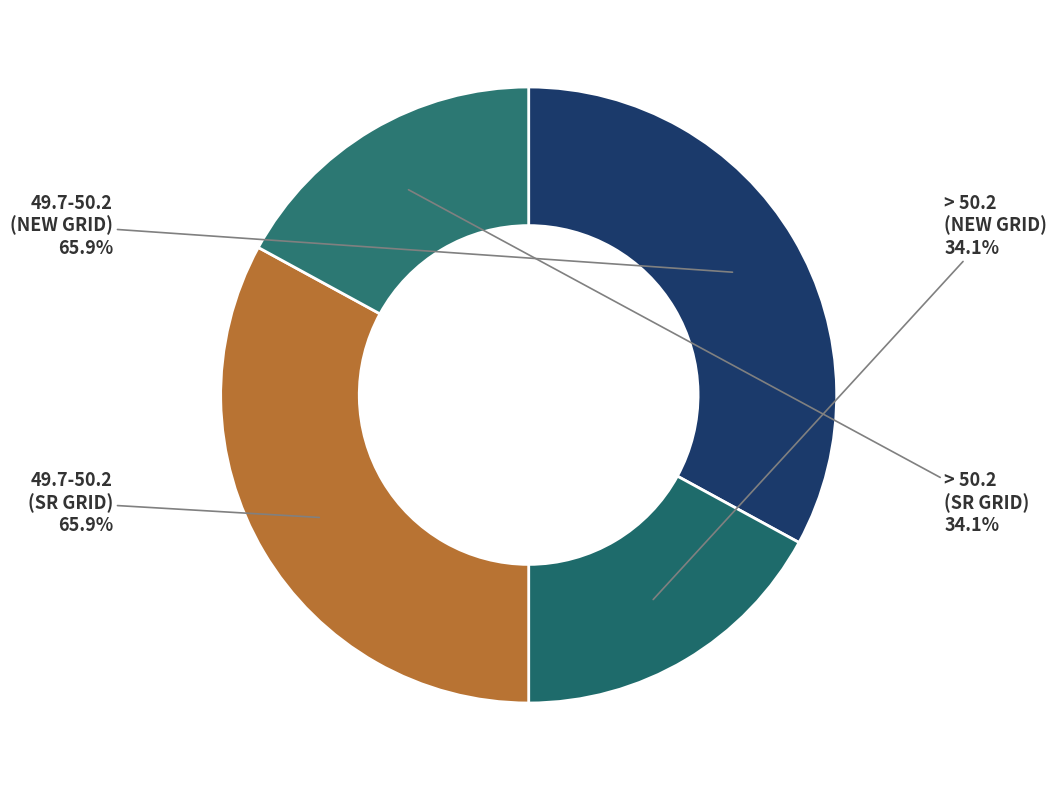

True or false: 49.7-50.2 (SR GRID) accounts for 41% of the total.

False